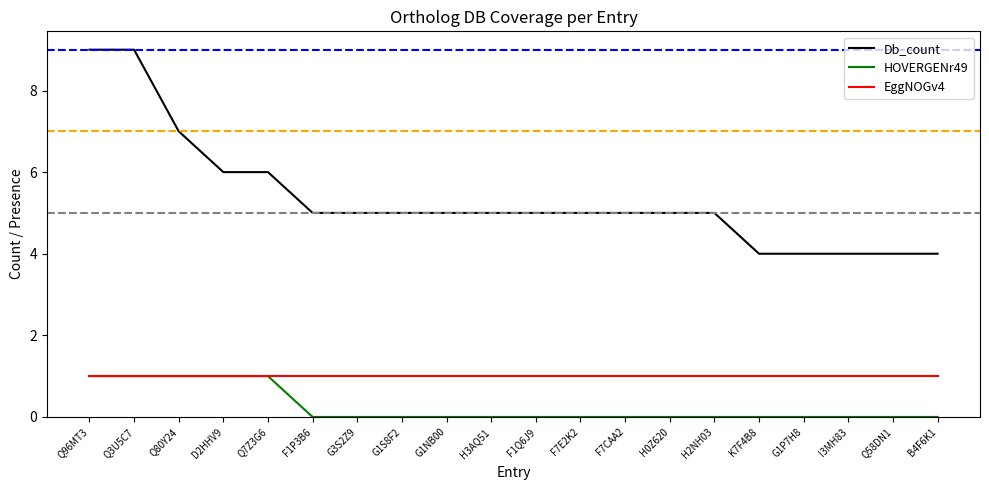

True or false: Db_count and HOVERGENr49 intersect in this chart.

False